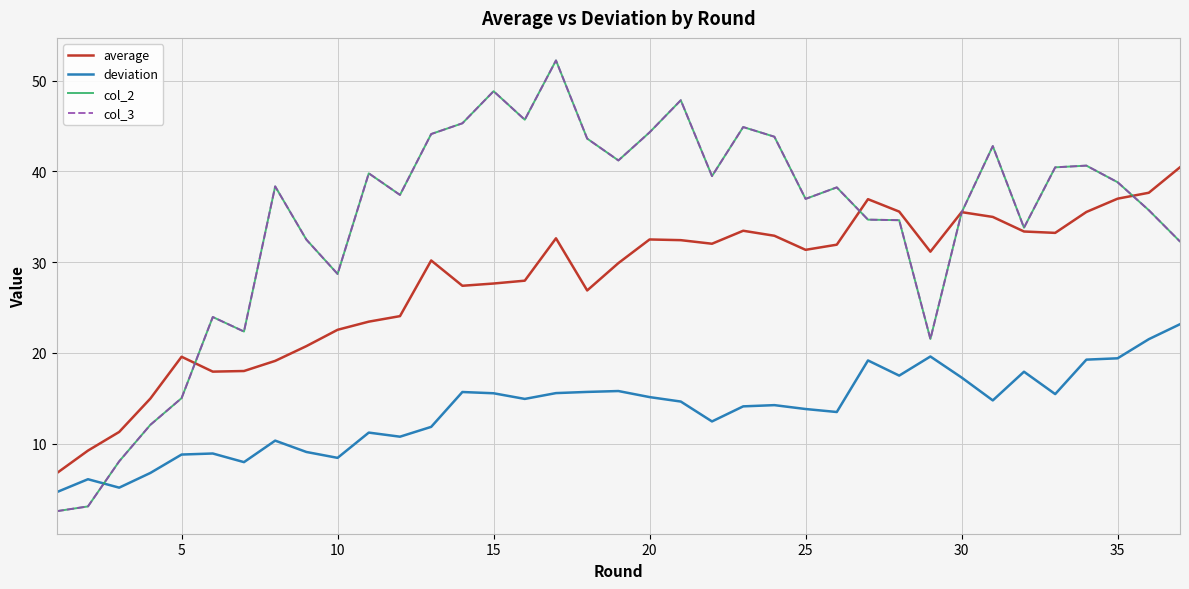

Does the chart display data point markers on the line(s)?

No